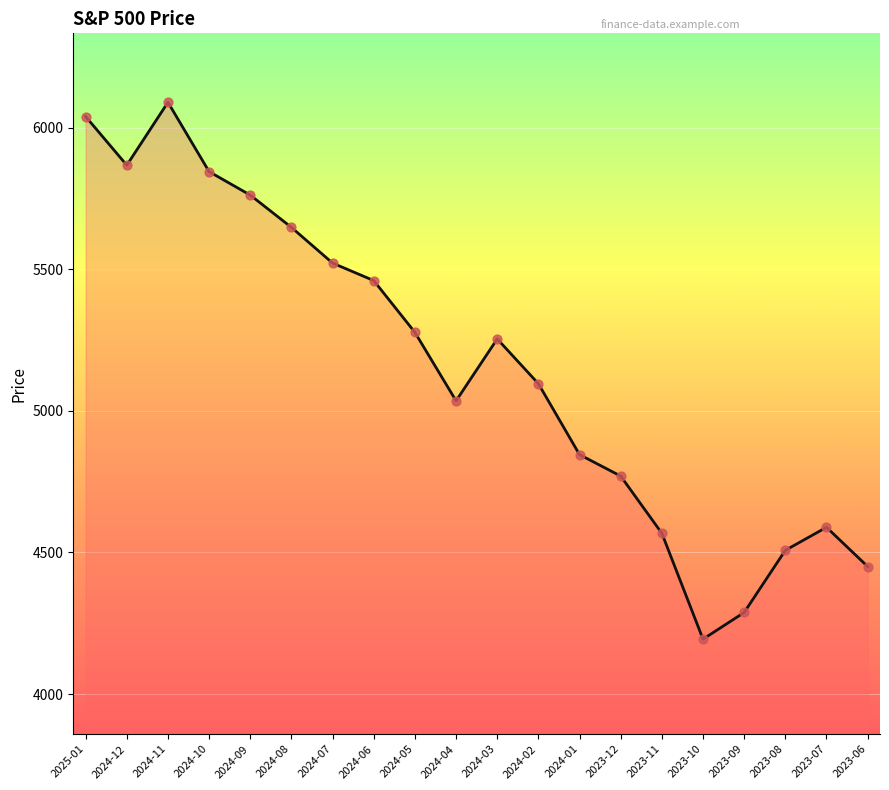

Between 2024-03 and 2024-09, which is larger?

2024-09